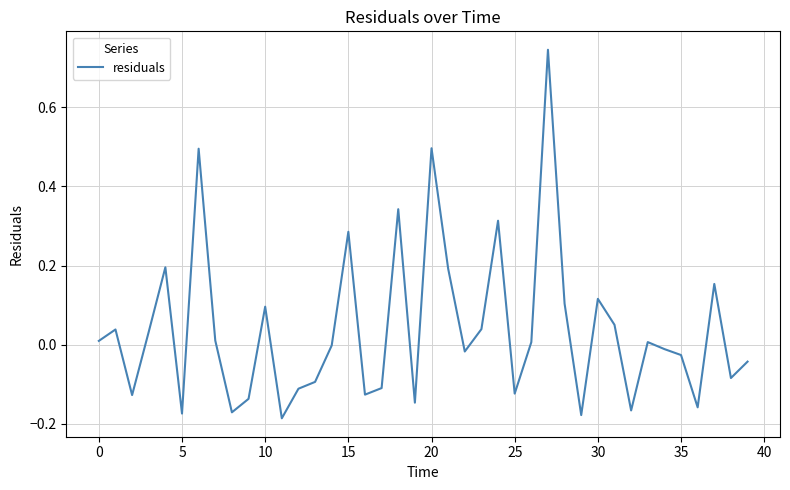

Is it true that the value at 20 is 0.5?

True